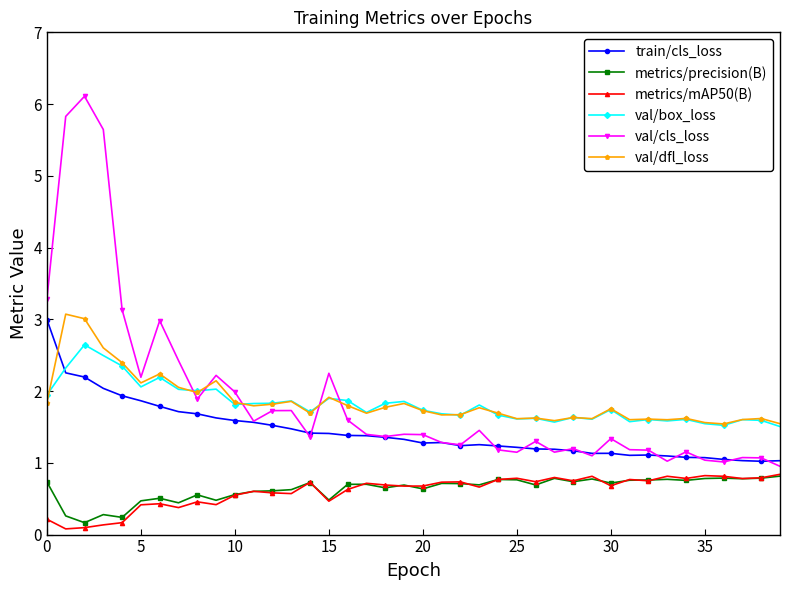

How many lines are shown in the chart?

6